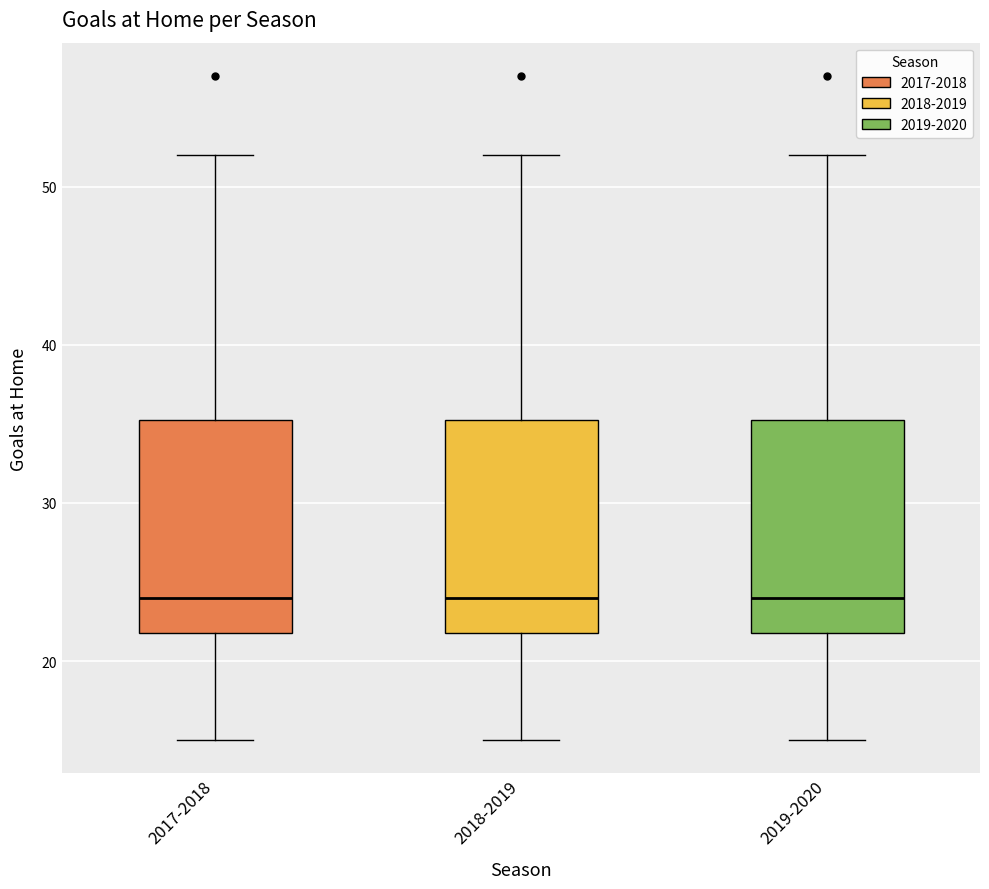

Reading left to right, read every box against the y-axis: the position of its median line, the range the box covers, and the ends of its whiskers. The values are not printed on the chart, so give them approximately, as read against the axis.

2017-2018: median 24, box 22 to 35, whiskers 15 to 52
2018-2019: median 24, box 22 to 35, whiskers 15 to 52
2019-2020: median 24, box 22 to 35, whiskers 15 to 52